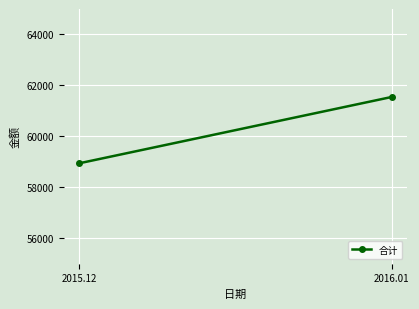

Approximately how many times larger is the value at 2015.12 compared to 2016.01?

1.0